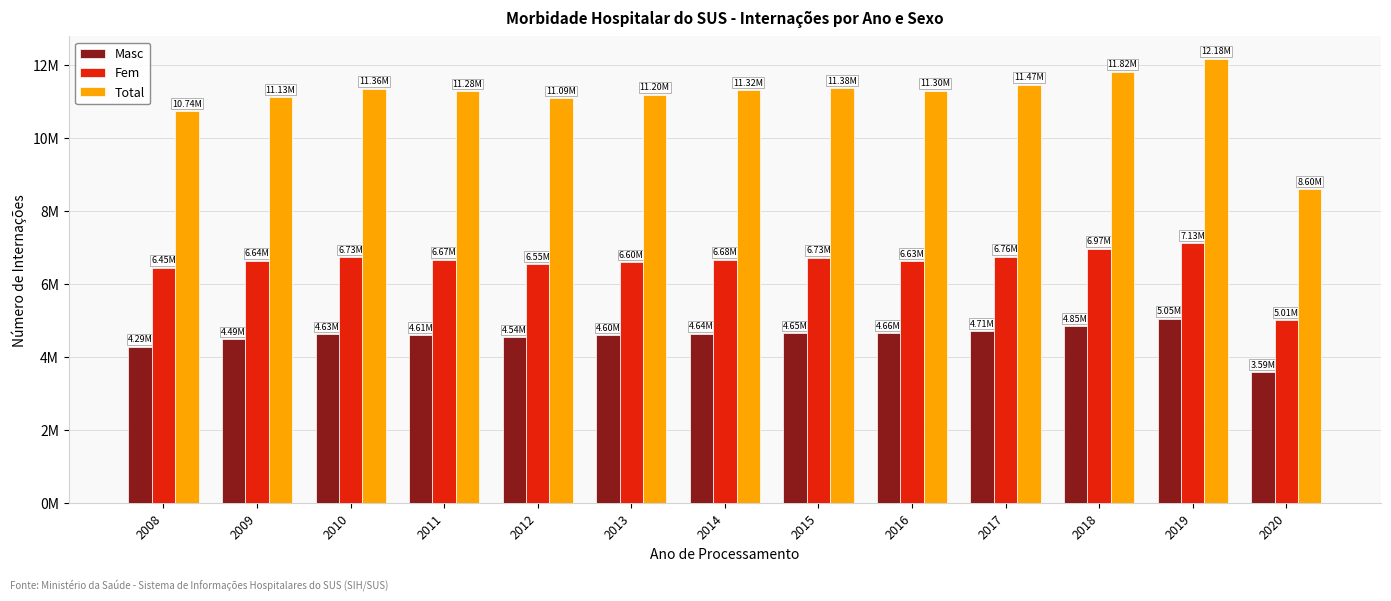

Does the chart contain any negative values?

No